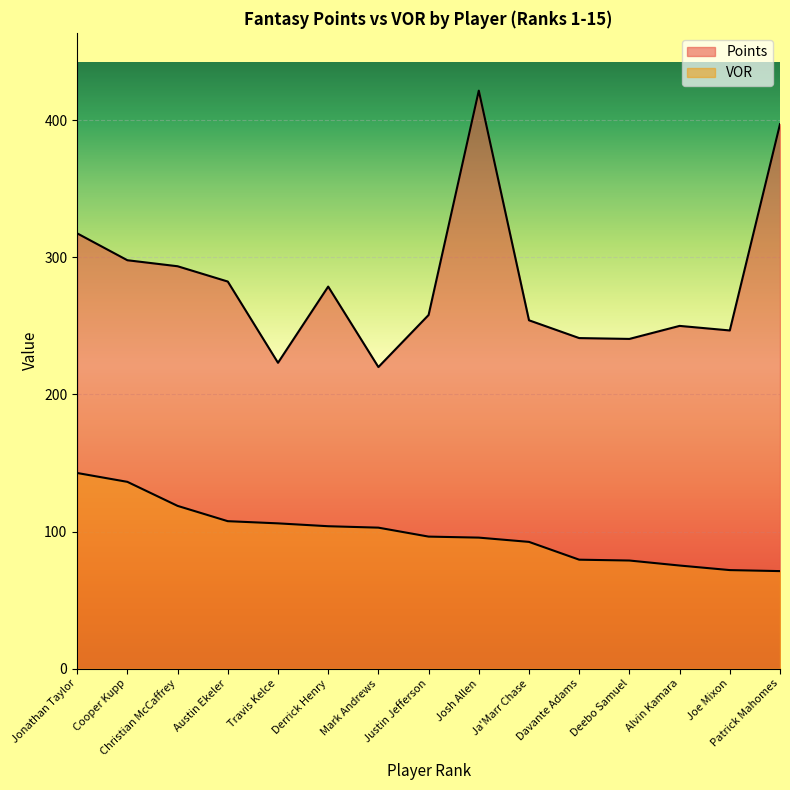

What is the value of the VOR point at the 4th from the left?

107.5